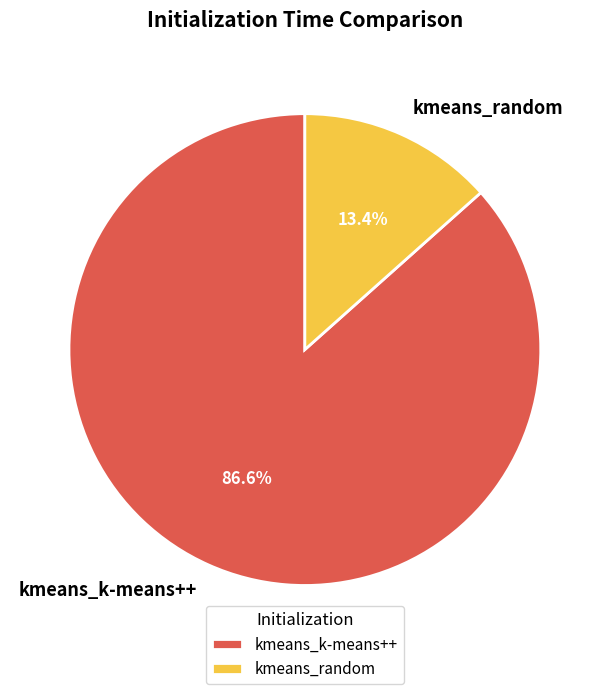

How many slices are in this pie chart?

2